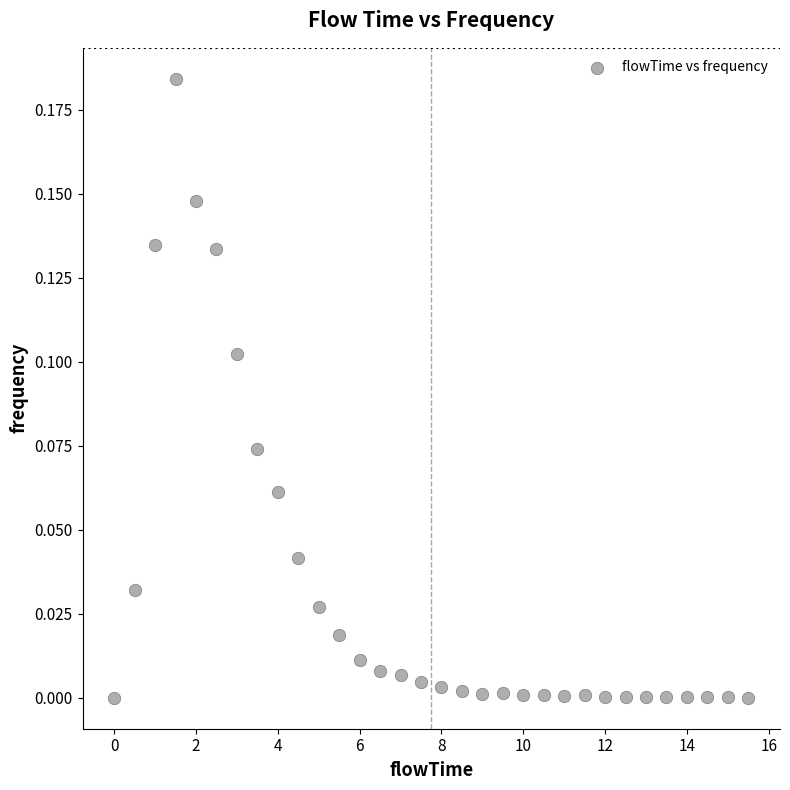

What is the range of X values (max minus min)?

15.5